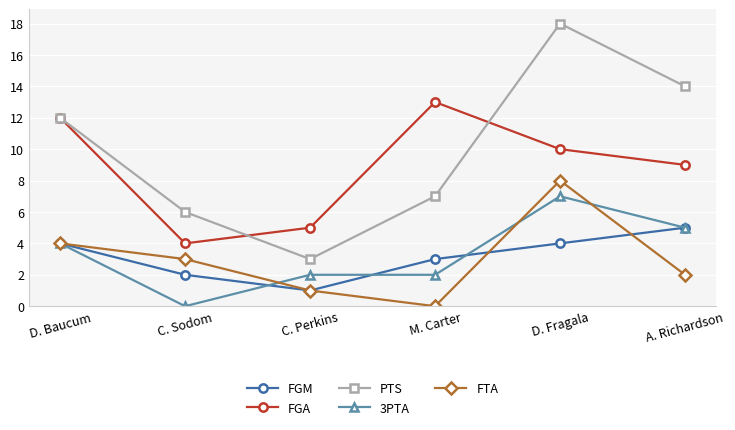

True or false: PTS and FTA intersect in this chart.

False